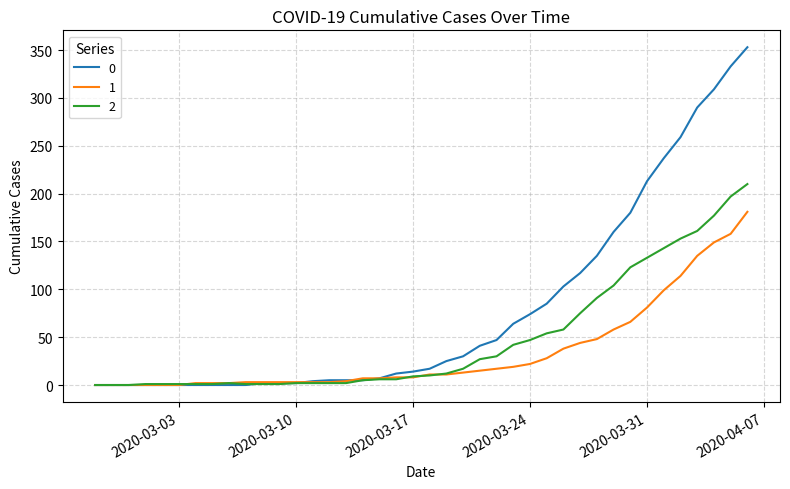

Does the chart have visible grid lines?

Yes